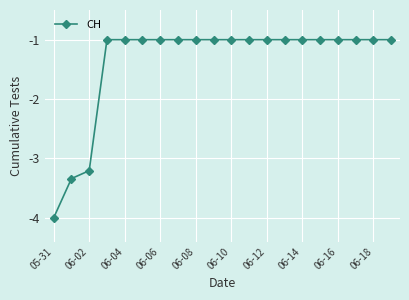

What is the smallest value displayed?

-4.0